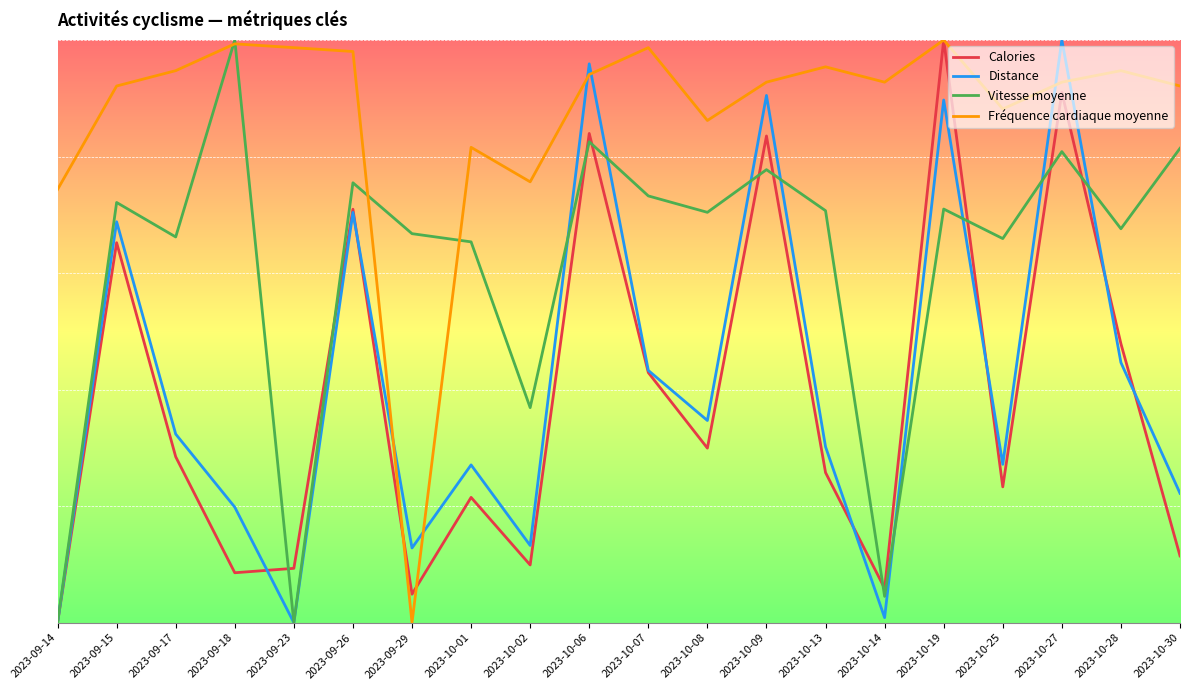

Is it true that Distance equals 13.2 at 2023-10-02?

True